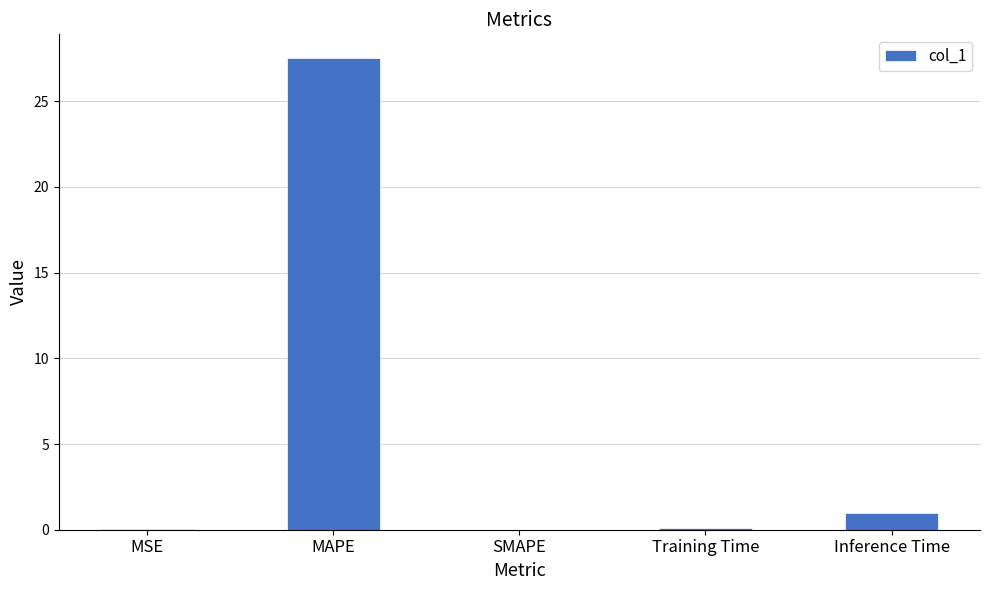

Which has a higher value, Inference Time or MAPE?

MAPE